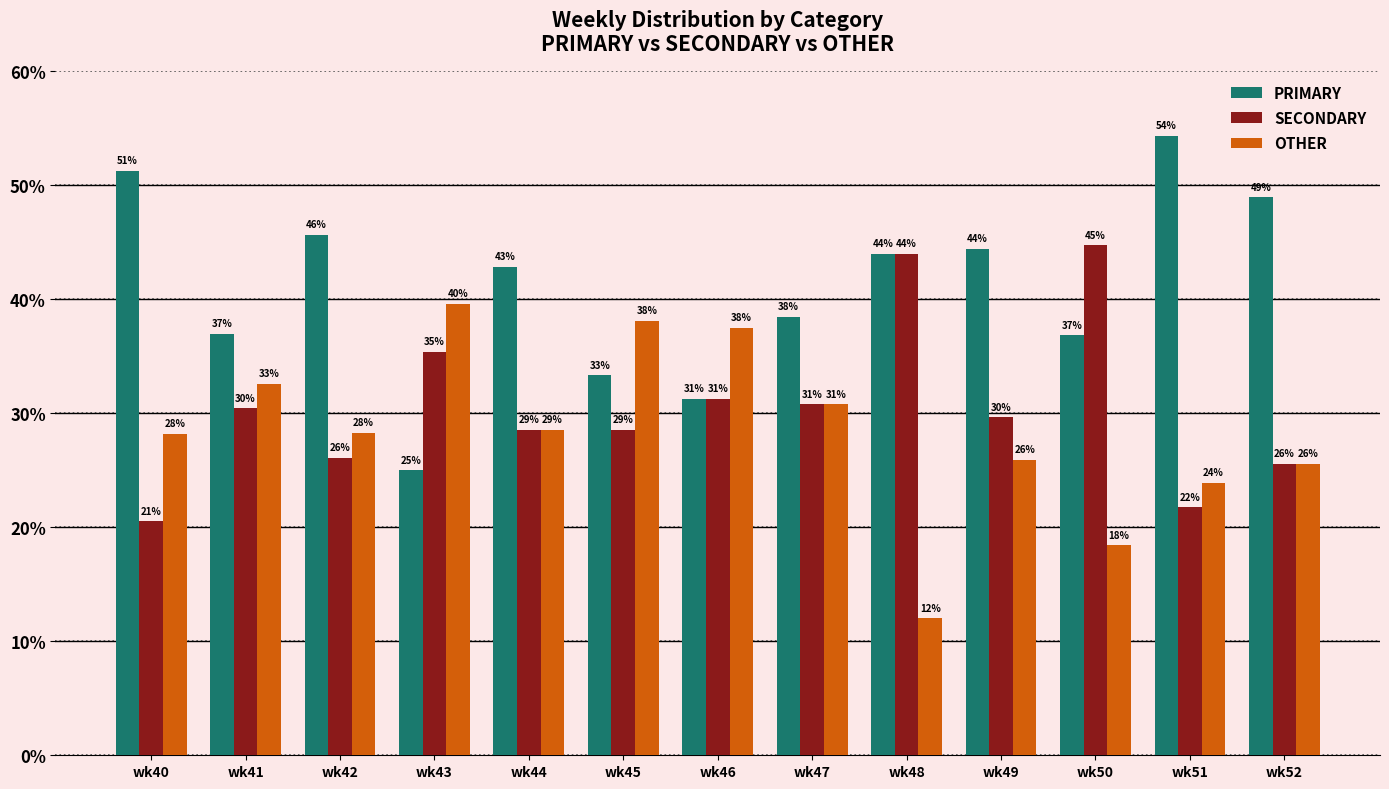

What are all the series names shown in the legend?

PRIMARY, SECONDARY, OTHER